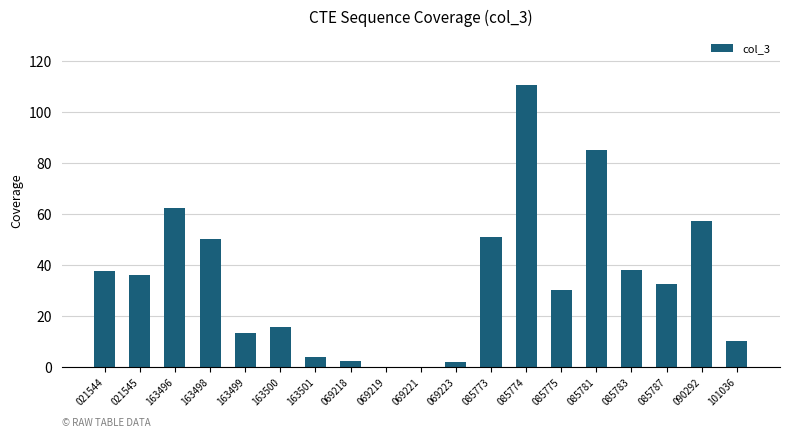

At which label is the value closest to 55?

090292